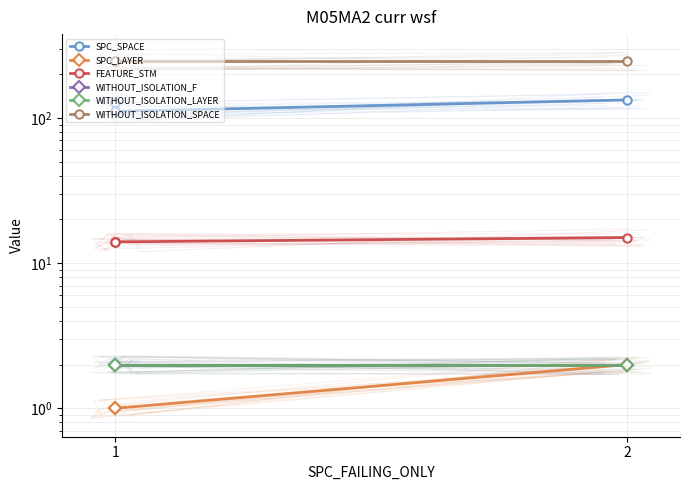

True or false: FEATURE_STM has a value of 7 at 2.

False